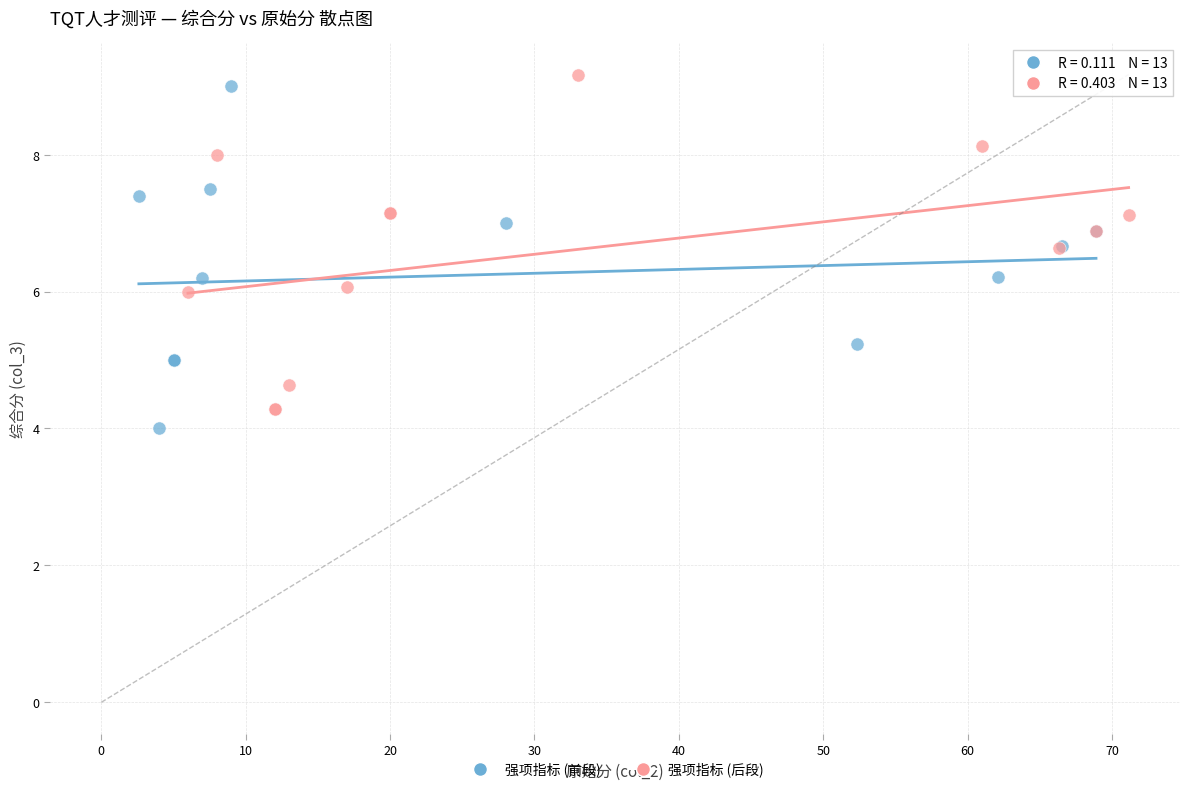

Which series has the largest Y range (max minus min)?

强项指标 (前段)